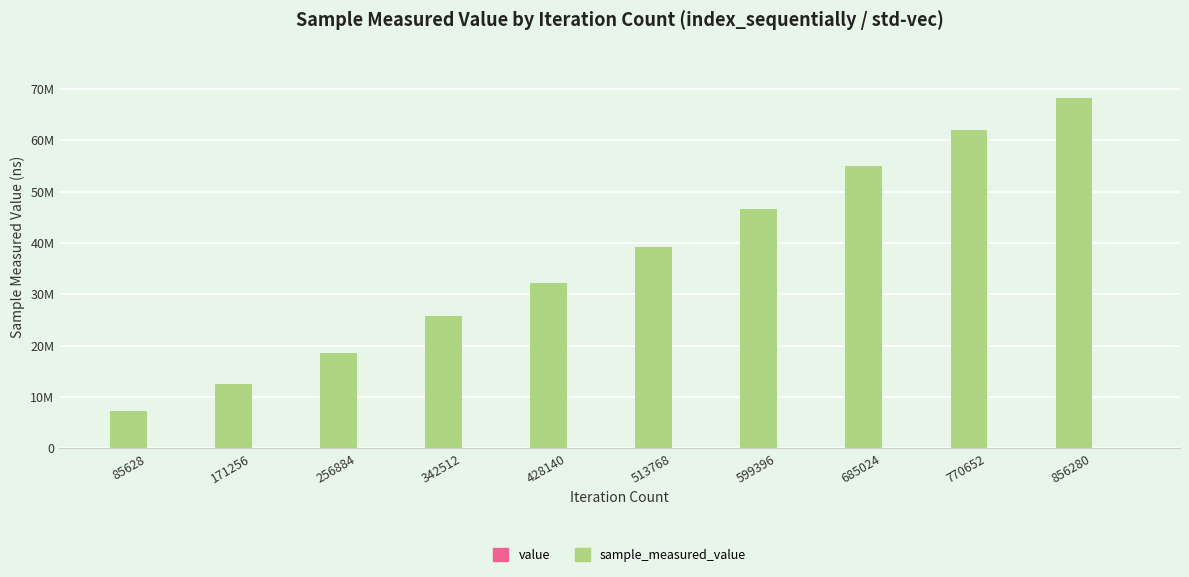

Reading left to right, transcribe all the data shown in this chart.

sample_measured_value: 7240945	12580879	18521138	25735102	32179351	39324045	46600344	55057379	62033775	68255743
value: 80	80	80	80	80	80	80	80	80	80